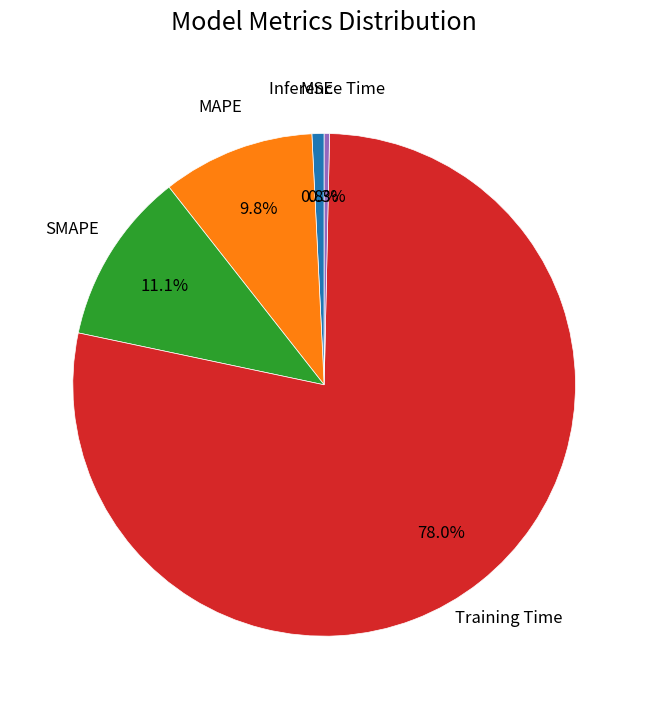

Is there any slice that represents more than half of the pie?

Yes